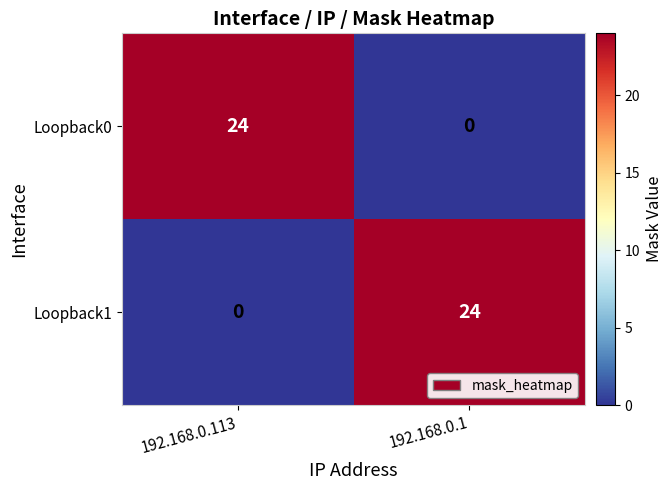

The Loopback0 series shows 15 at 192.168.0.1. True or false?

False